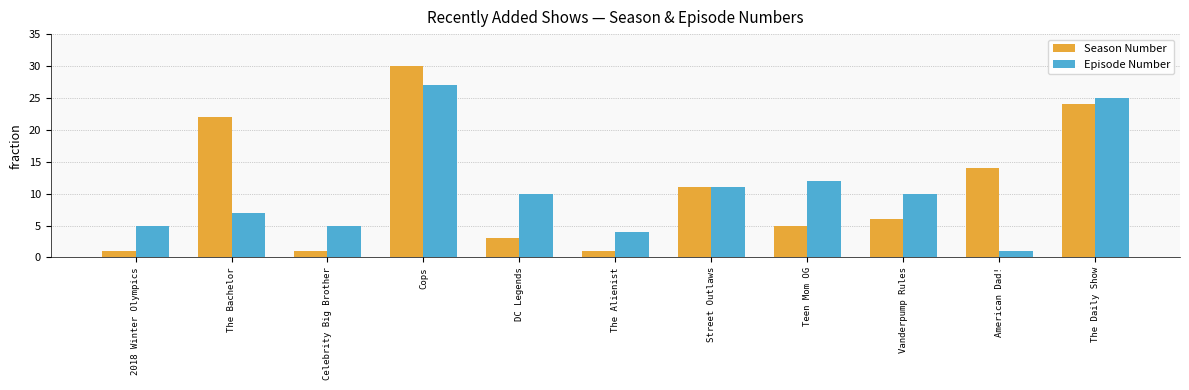

What position from the left is Cops?

4